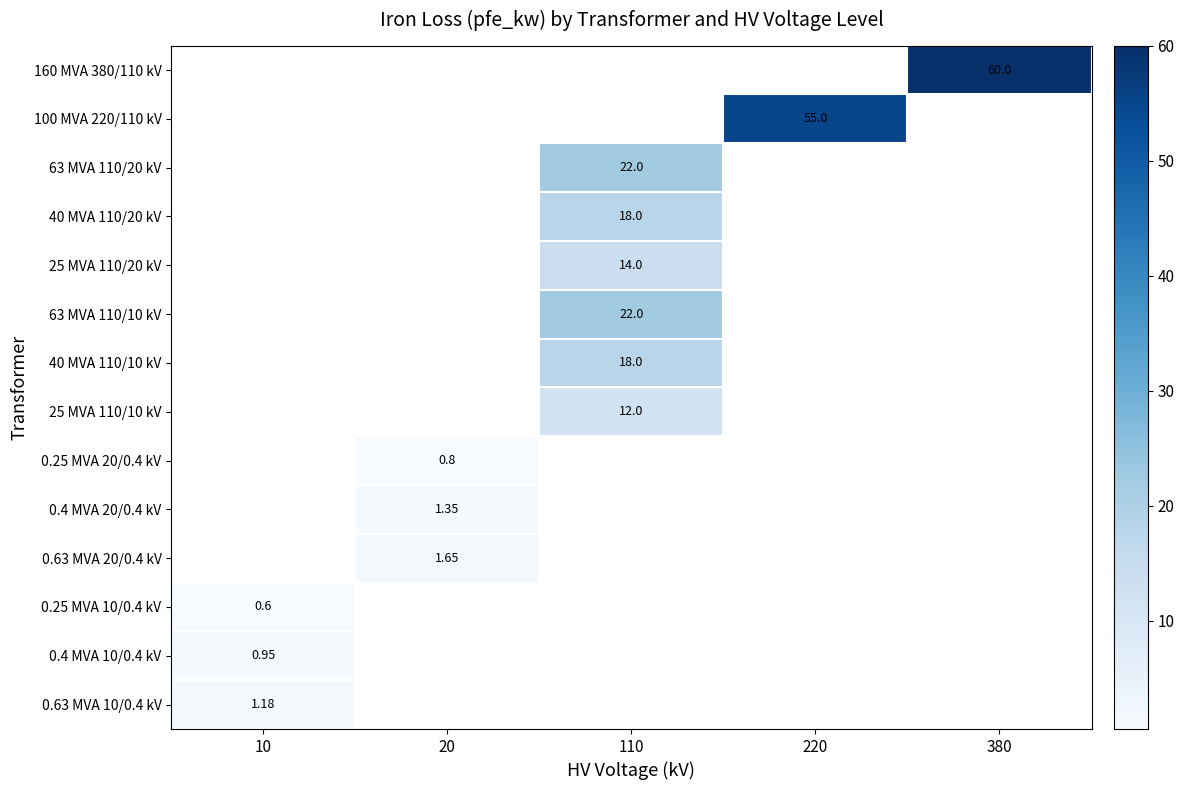

Is the value of 63 MVA 110/10 kV at 380 greater than the value of 40 MVA 110/10 kV at 110?

No